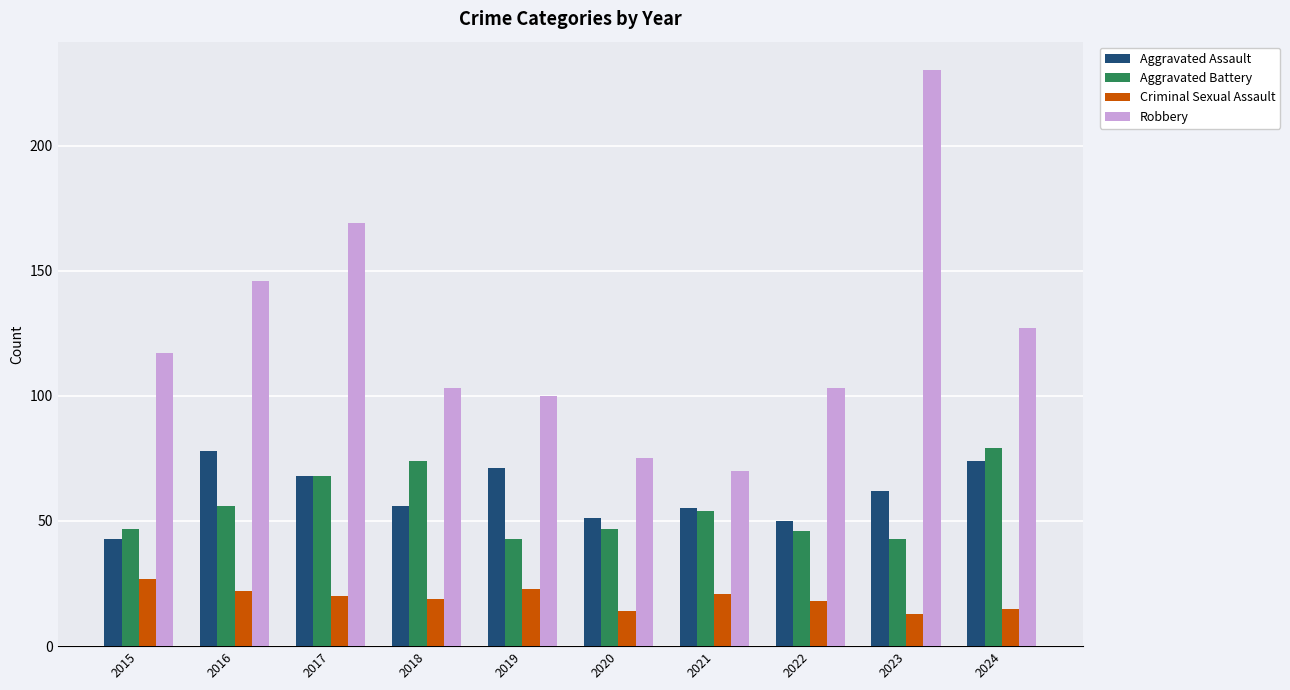

What is the spread (max minus min) of values at 2015?

90